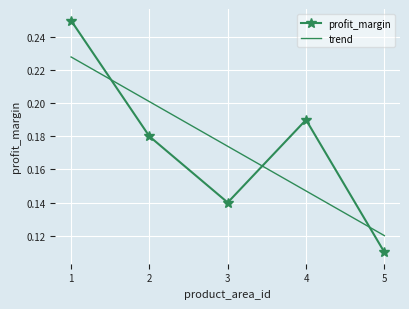

Rank the categories by profit_margin value from highest to lowest.

1, 4, 2, 3, 5